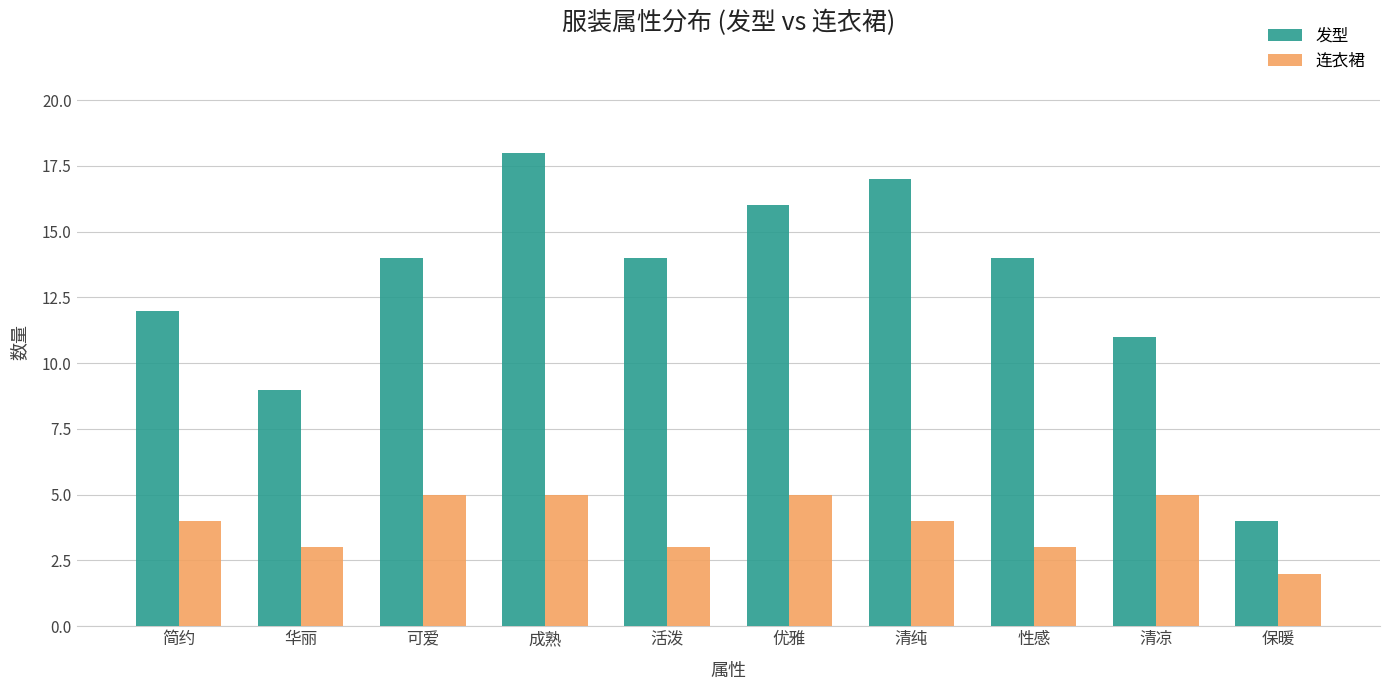

Reading left to right, what are all the values shown in this chart?

发型: 12	9	14	18	14	16	17	14	11	4
连衣裙: 4	3	5	5	3	5	4	3	5	2